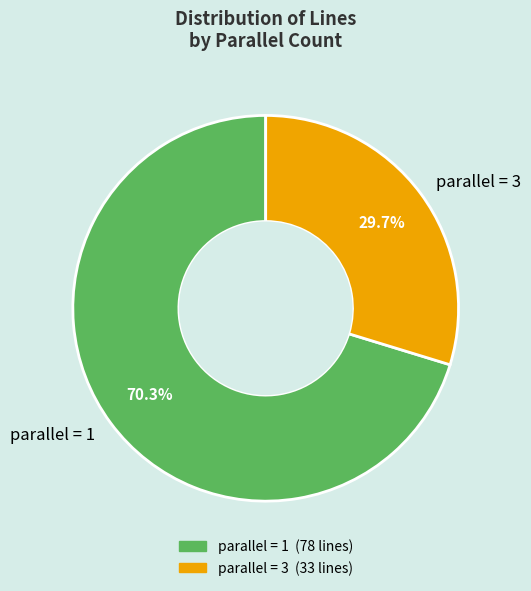

Between parallel = 1 and parallel = 3, which is larger?

parallel = 1